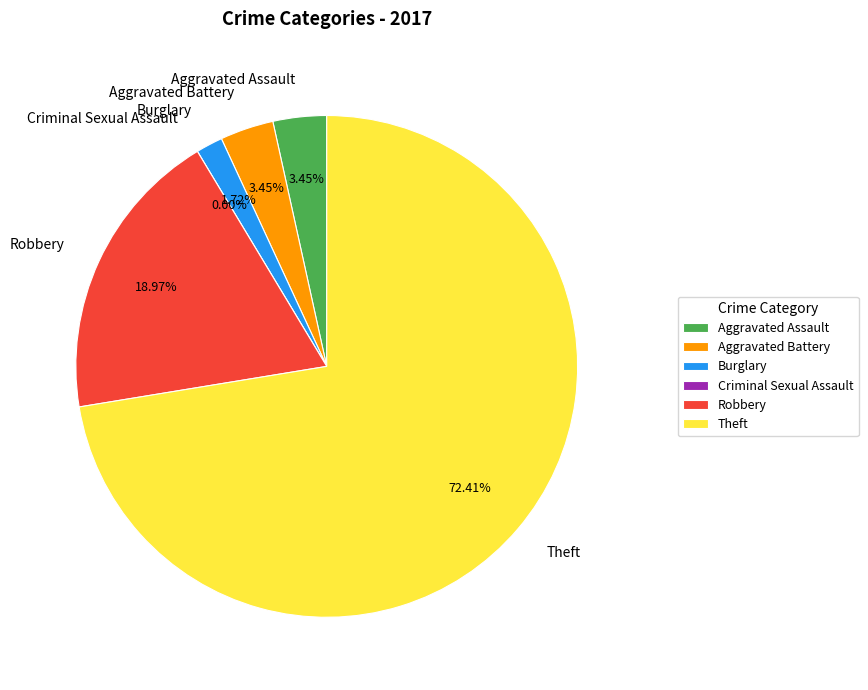

Is there any slice that represents more than half of the pie?

Yes